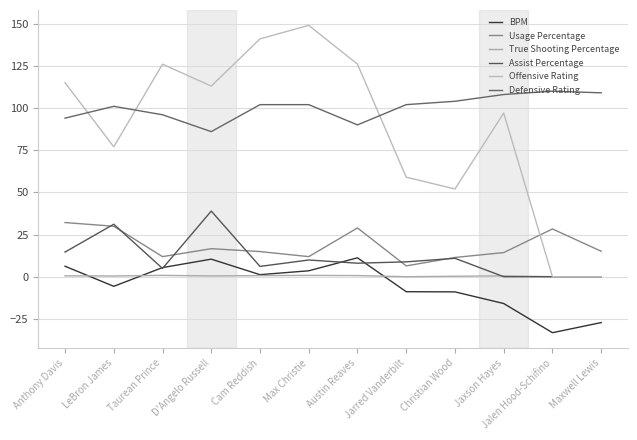

Which label corresponds to the largest value in the chart?

Max Christie